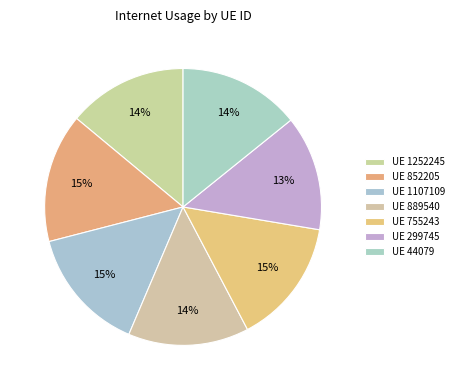

How many slices are in this pie chart?

7